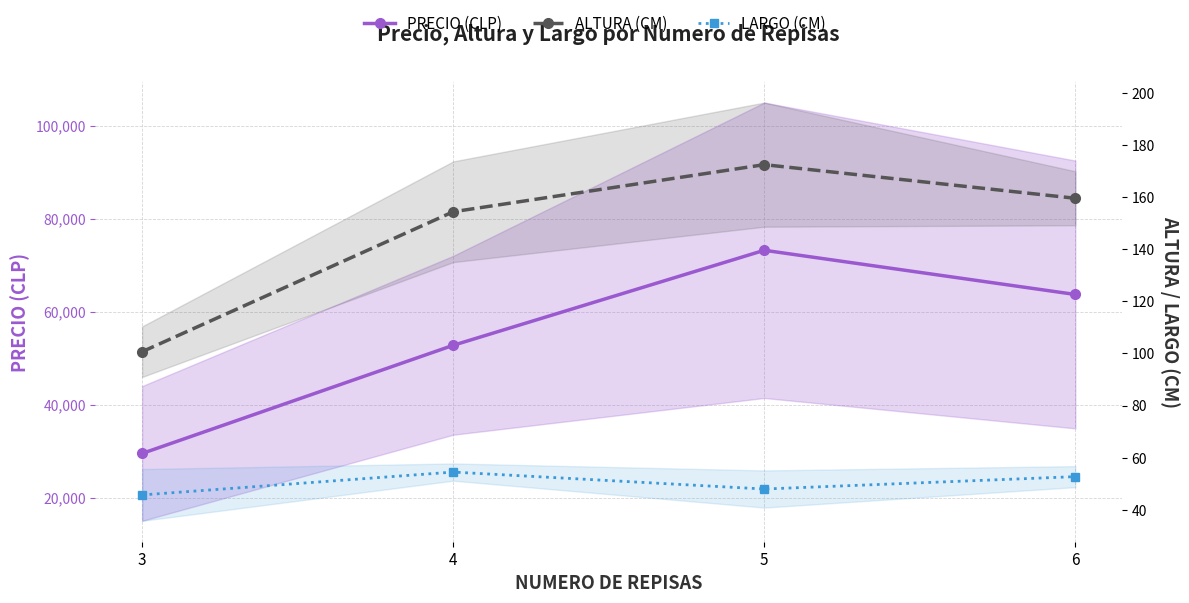

At how many categories does at least one series exceed 11654?

4